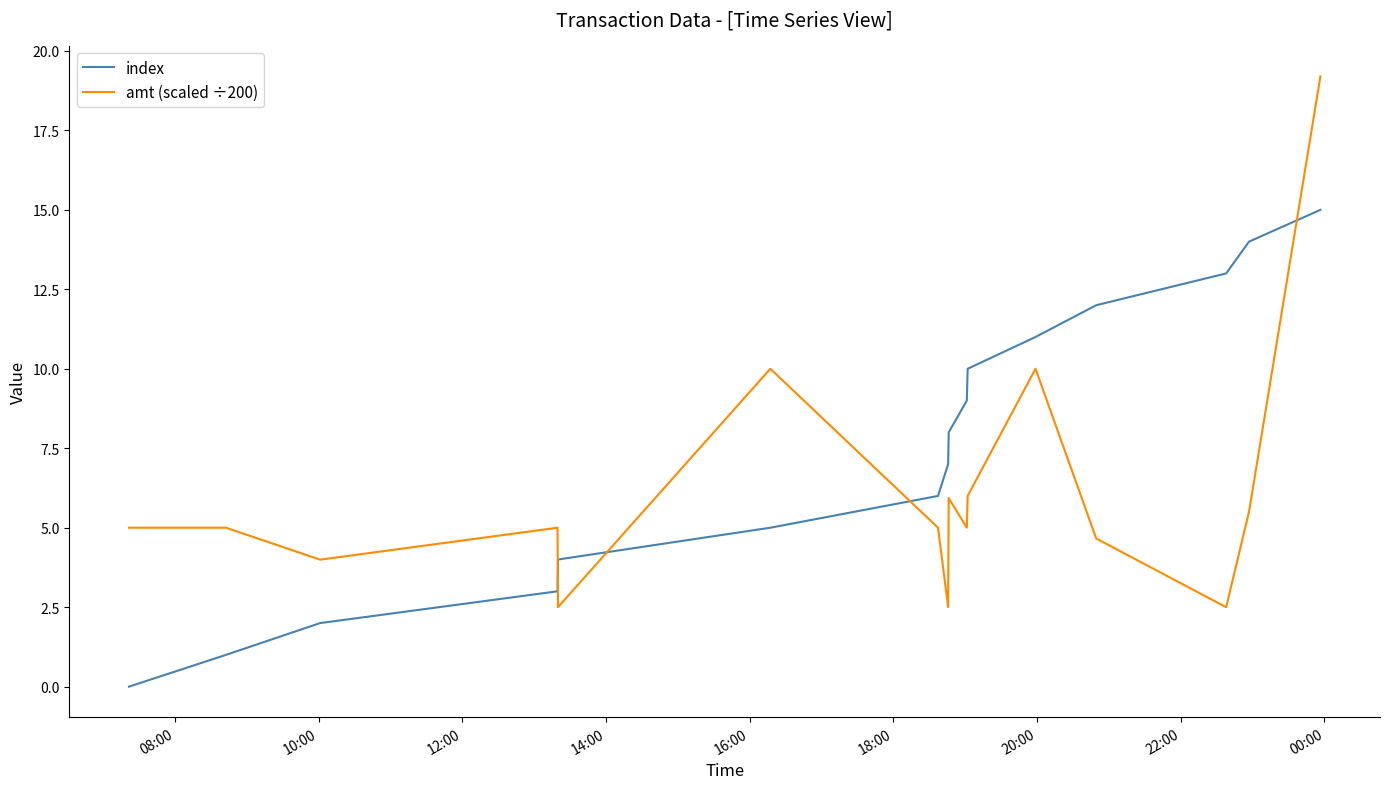

Which series ends up on top after the final intersection of amt (scaled ÷200) and index?

amt (scaled ÷200)